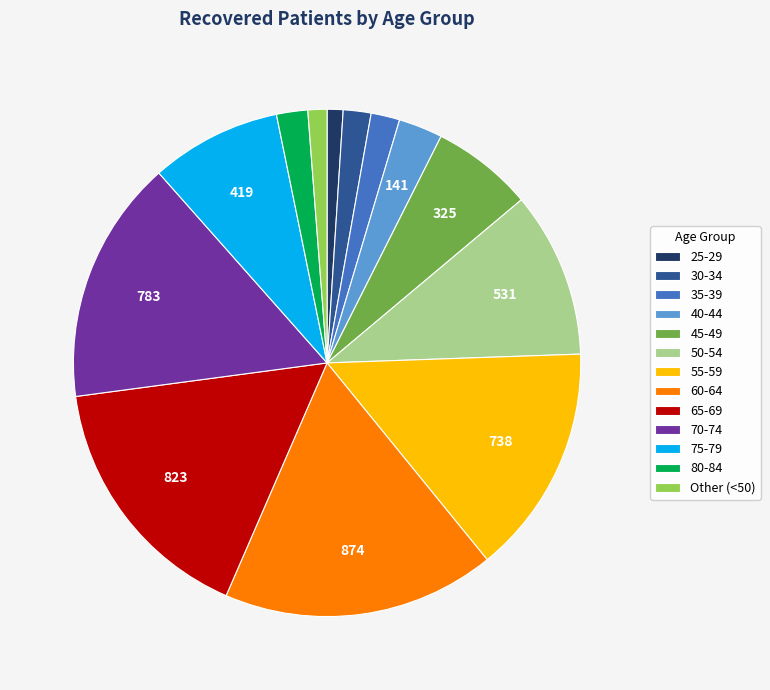

True or false: 25-29 accounts for 1% of the total.

True